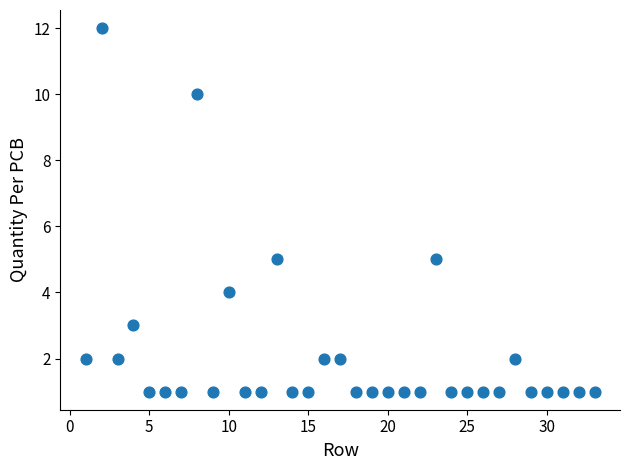

What is the range of Y values (max minus min)?

11